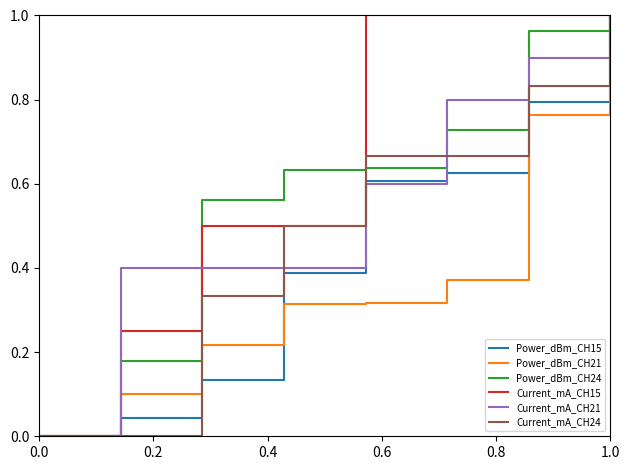

Reading left to right, what are all the values shown in this chart?

Power_dBm_CH15: 0.0	0.0	0.1	0.4	0.6	0.6	0.8	1.0
Power_dBm_CH21: 0.0	0.1	0.2	0.3	0.3	0.4	0.8	1.0
Power_dBm_CH24: 0.0	0.2	0.6	0.6	0.6	0.7	1.0	1.0
Current_mA_CH15: 0.0	0.2	0.5	0.5	1.0	1.0	1.0	1.0
Current_mA_CH21: 0.0	0.4	0.4	0.4	0.6	0.8	0.9	1.0
Current_mA_CH24: 0.0	0.0	0.3	0.5	0.7	0.7	0.8	1.0